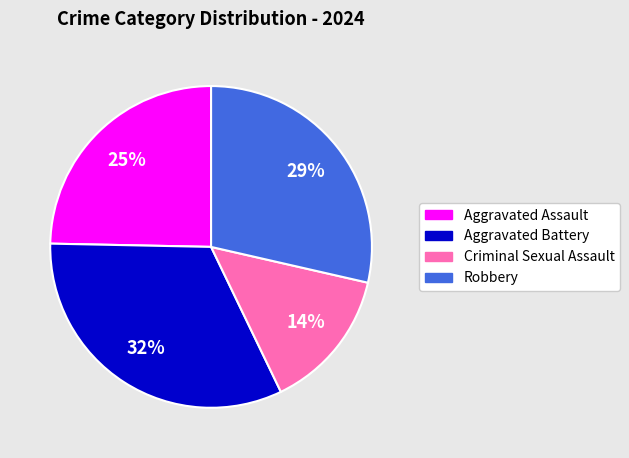

Is it true that Aggravated Assault is 25% of the pie?

True